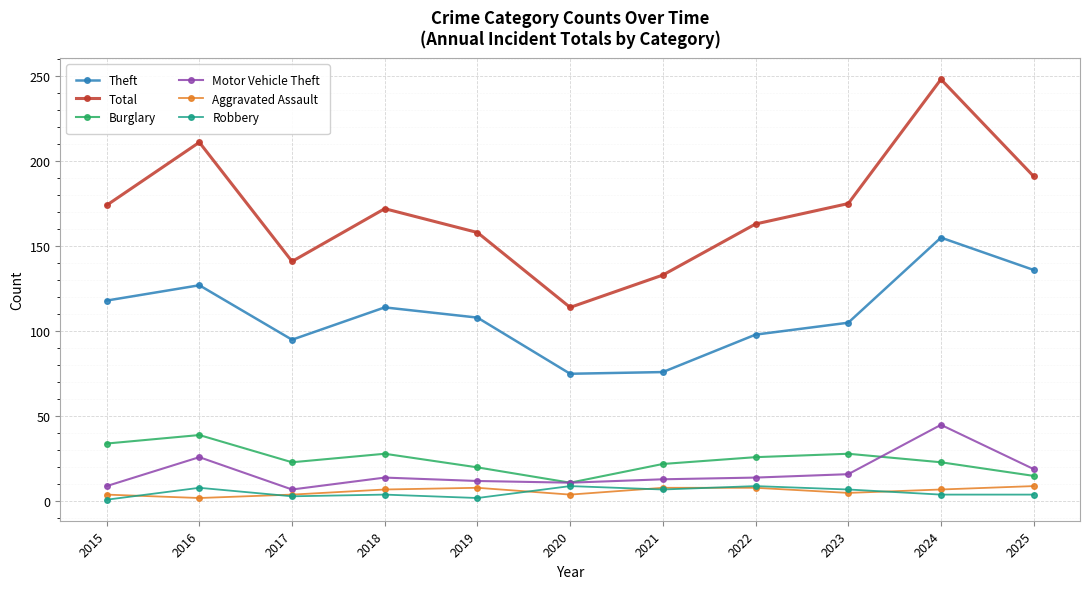

In Motor Vehicle Theft, how many points are lower than both neighbors (excluding endpoints)?

2